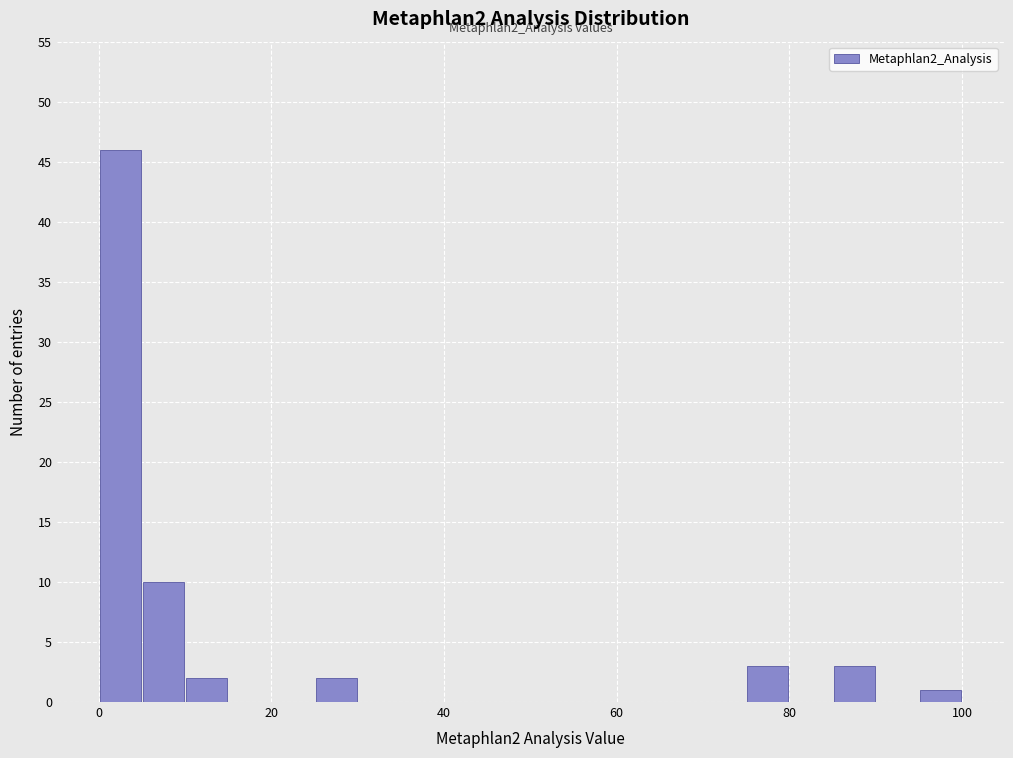

Around what value on the x-axis is the tallest bar? Give the approximate position of its centre, as read against the axis.

2